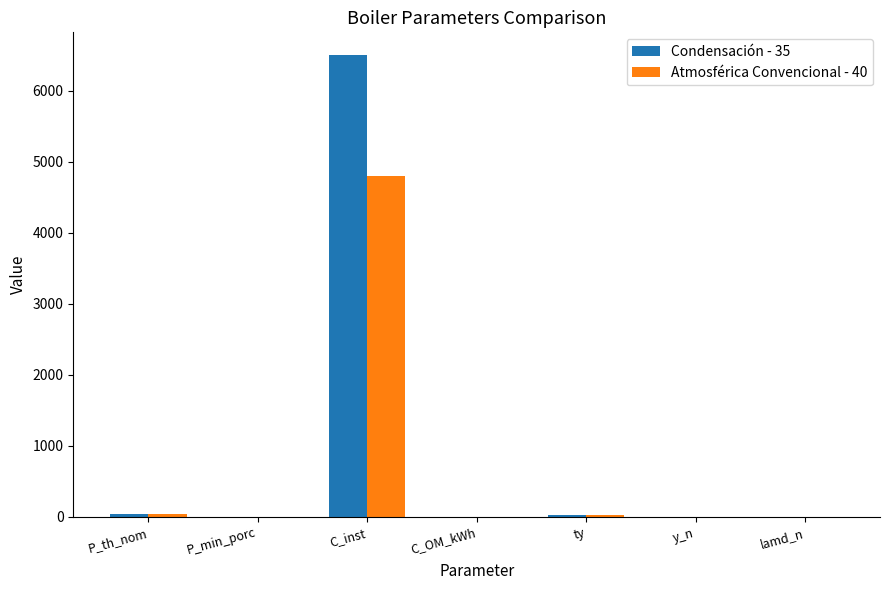

What is the sum of the Atmosférica Convencional - 40 values at C_inst and P_th_nom?

4840.0